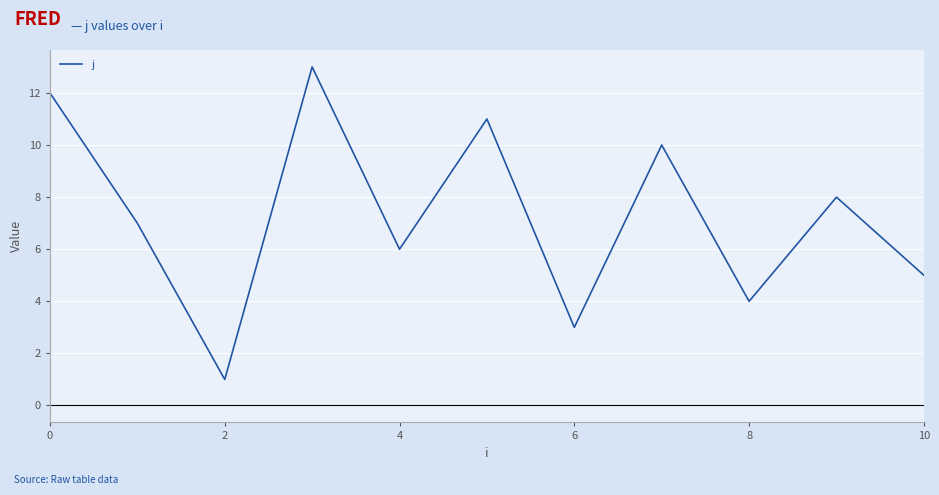

What is the maximum value shown in the chart?

13